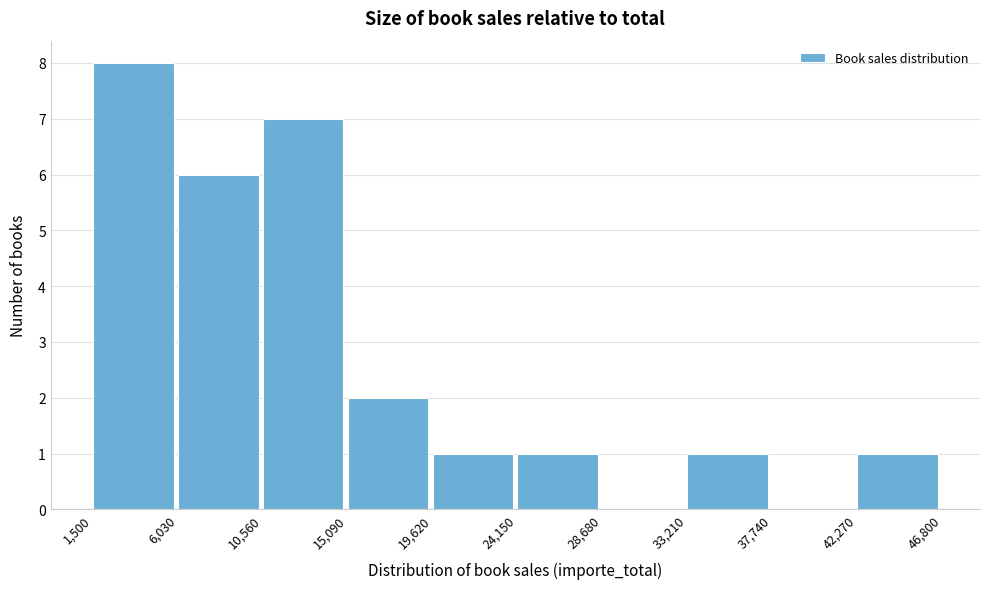

Reading left to right, list every bar in this chart as the range it spans on the x-axis followed by its height. The values are not printed on the chart, so give them approximately, as read against the axis.

1,500 to 6,030: 8
6,030 to 10,560: 6
10,560 to 15,090: 7
15,090 to 19,620: 2
19,620 to 24,150: 1
24,150 to 28,680: 1
28,680 to 33,210: 0
33,210 to 37,740: 1
37,740 to 42,270: 0
42,270 to 46,800: 1